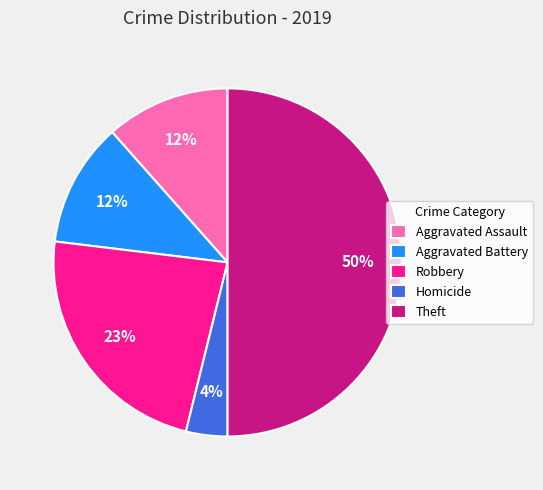

Do Theft and Homicide together represent more than half of the pie?

Yes